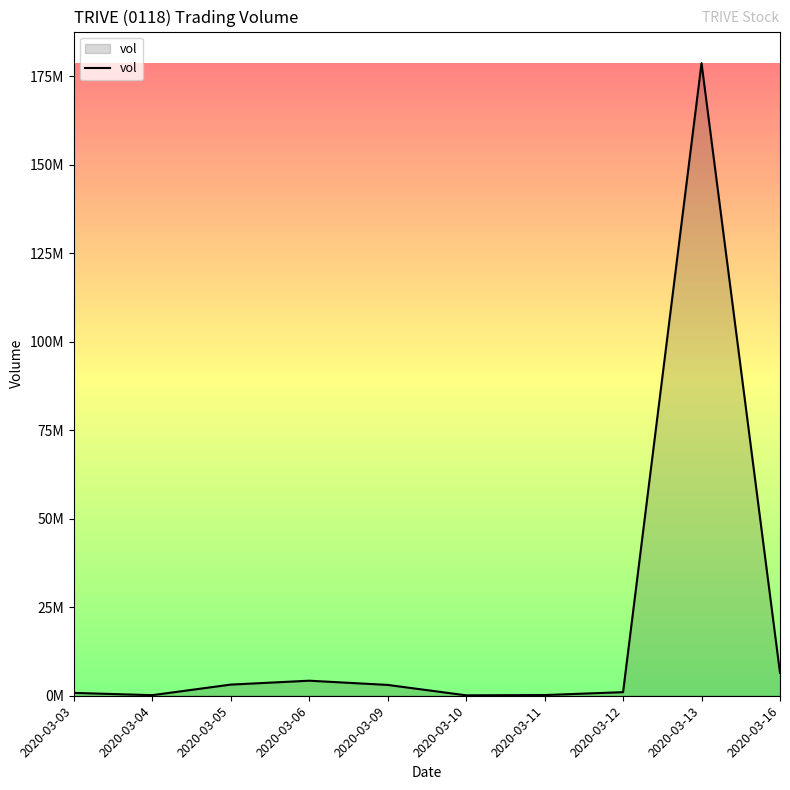

Is it true that the value at 2020-03-03 is 1368456?

False